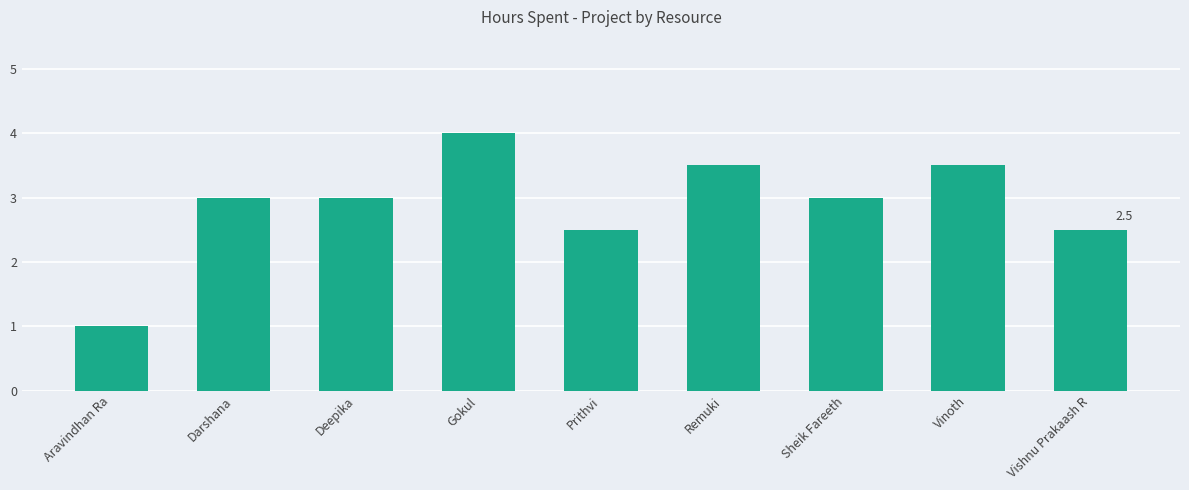

Are the bars grouped side by side (vs. stacked)?

No